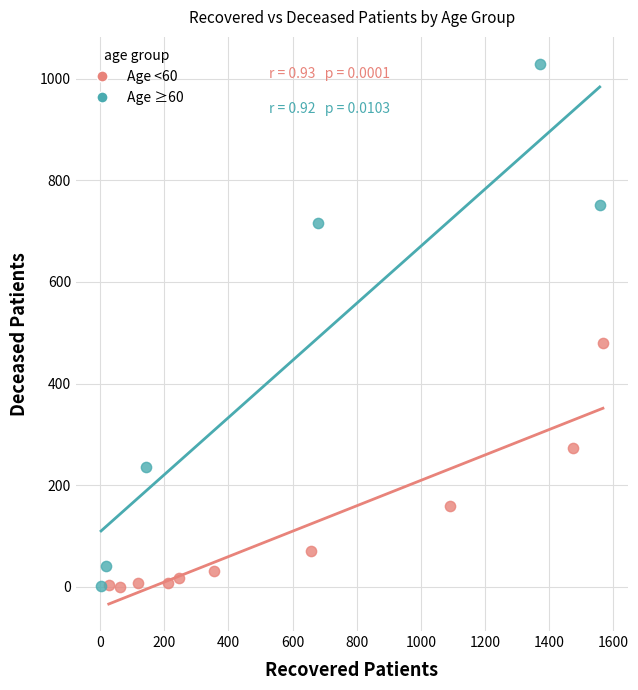

Which series contains the highest Y value?

Age ≥60